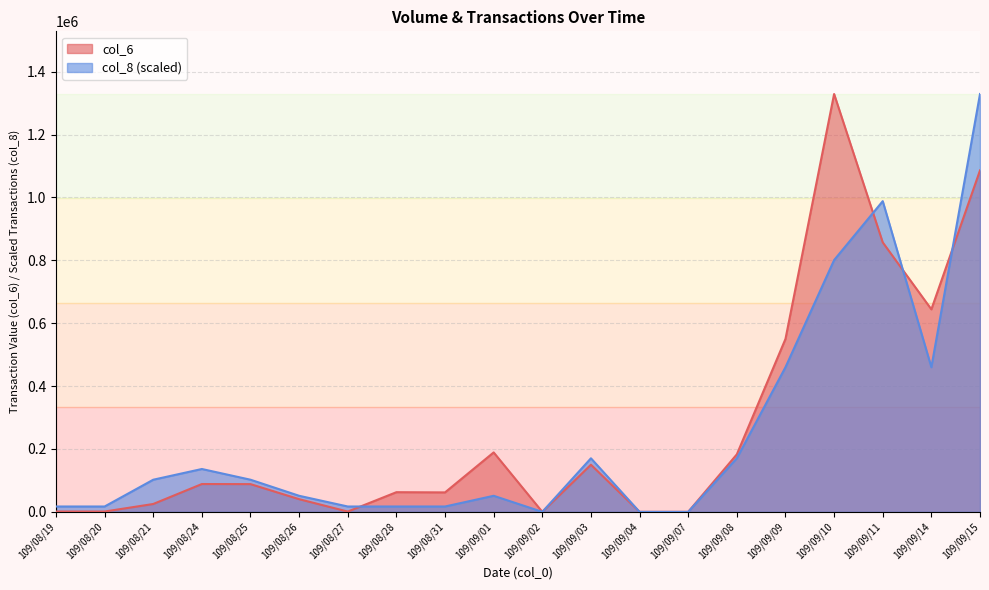

Where do col_6 and col_8 first cross each other?

109/08/27 and 109/08/28